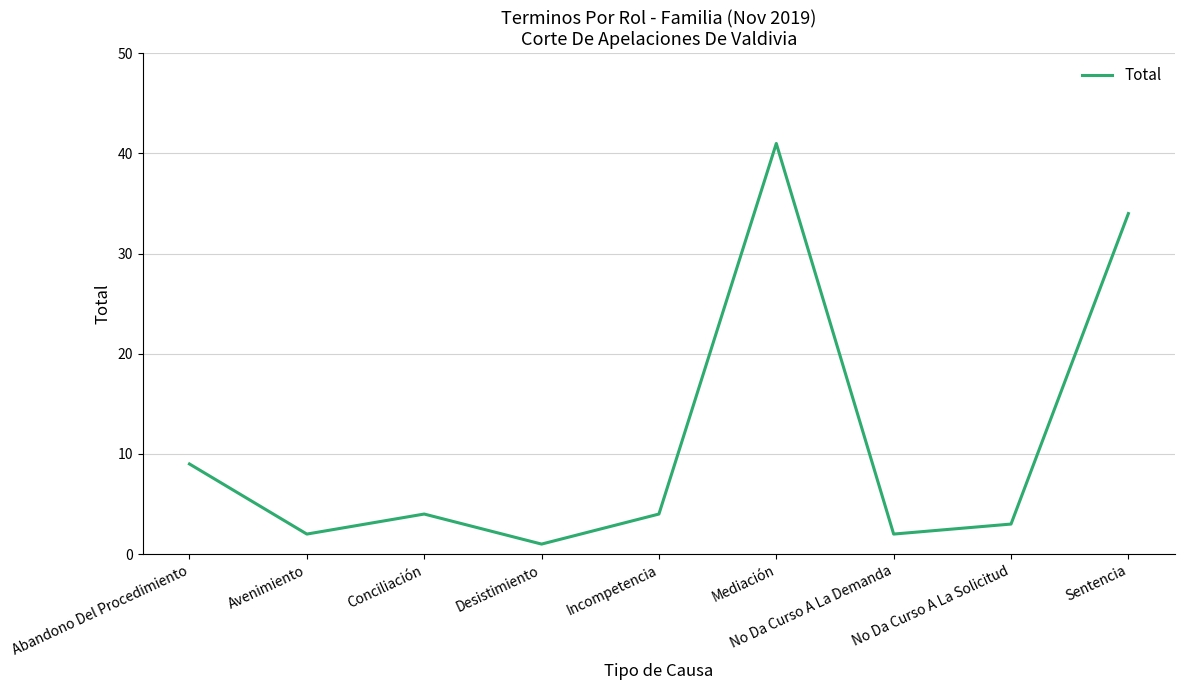

The chart shows a value of 6 at Incompetencia. True or false?

False